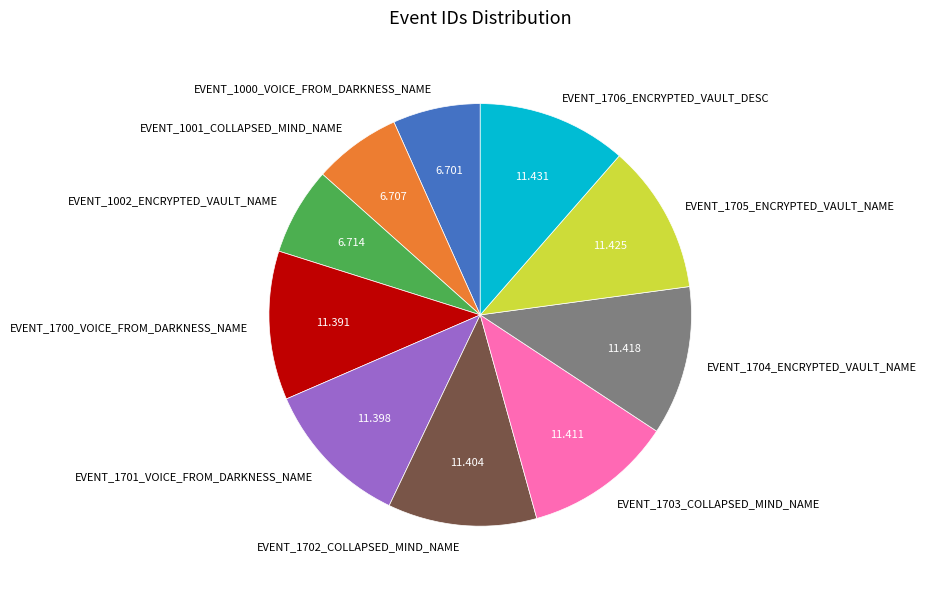

True or false: EVENT_1001_COLLAPSED_MIND_NAME accounts for 7% of the total.

True